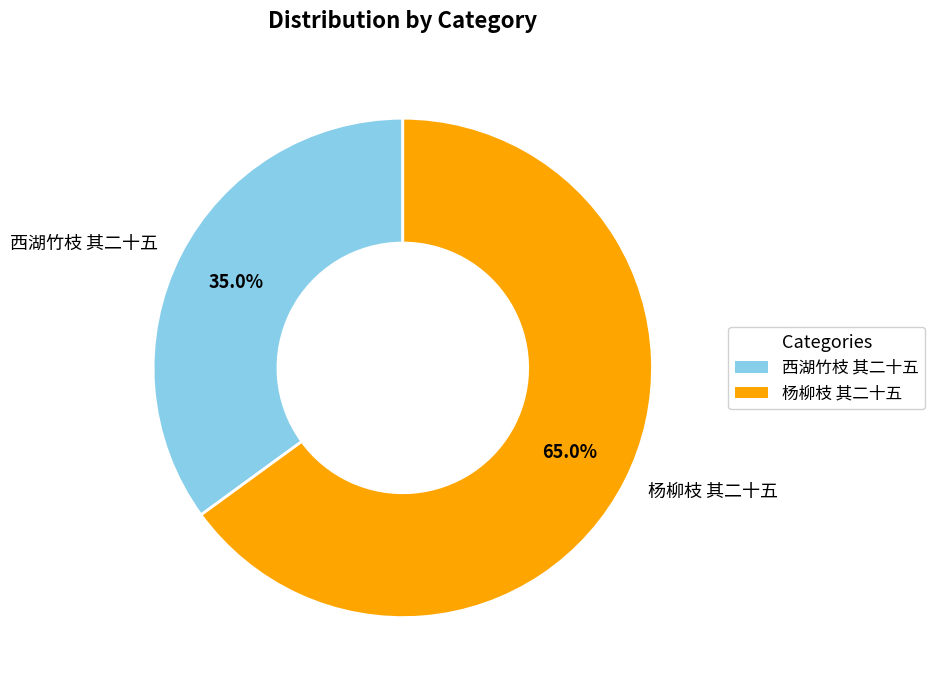

To the nearest percent, what portion does 杨柳枝 其二十五 represent?

65%